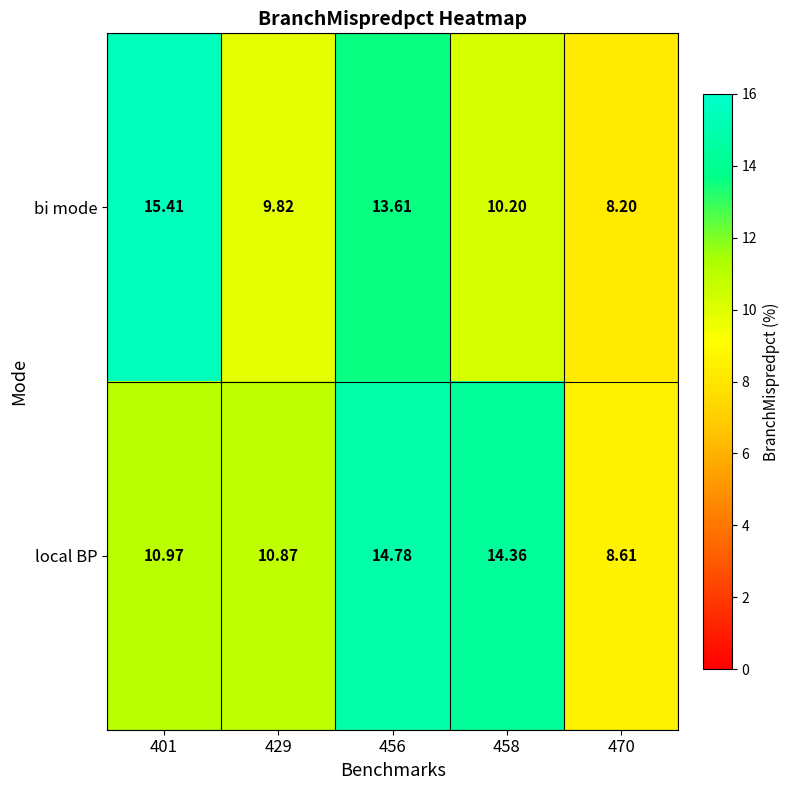

At which category does the chart reach its minimum across all series?

470